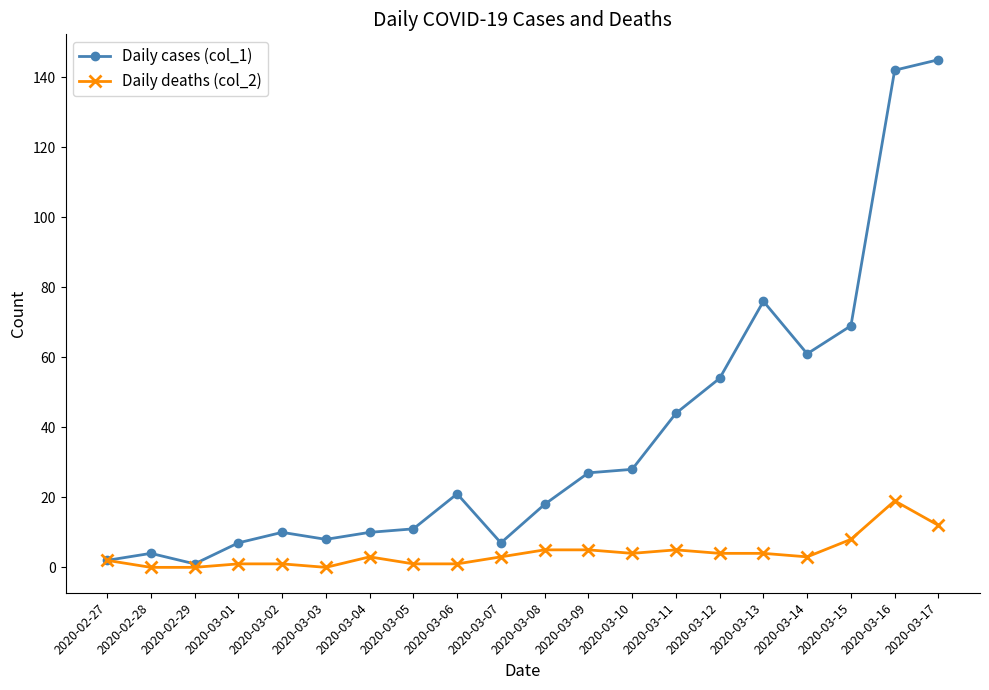

Which series has the largest total across all categories?

Daily cases (col_1)